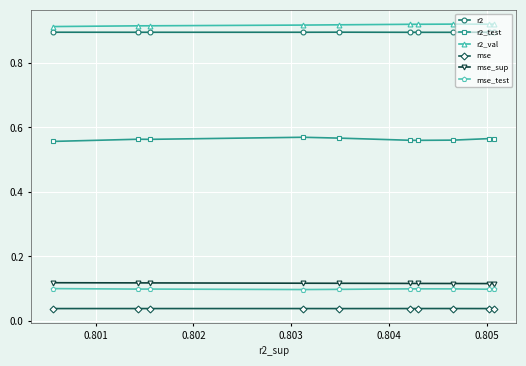

Count the r2_val values in the range 0 to 1.

10